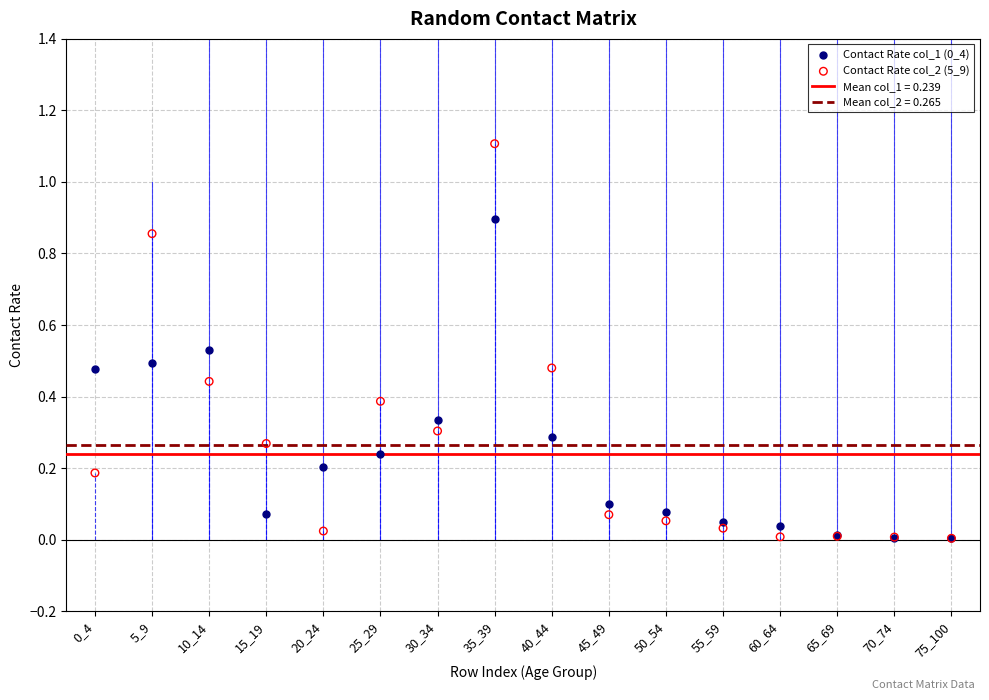

Which series contains the highest Y value?

Contact Rate col_2 (5_9)